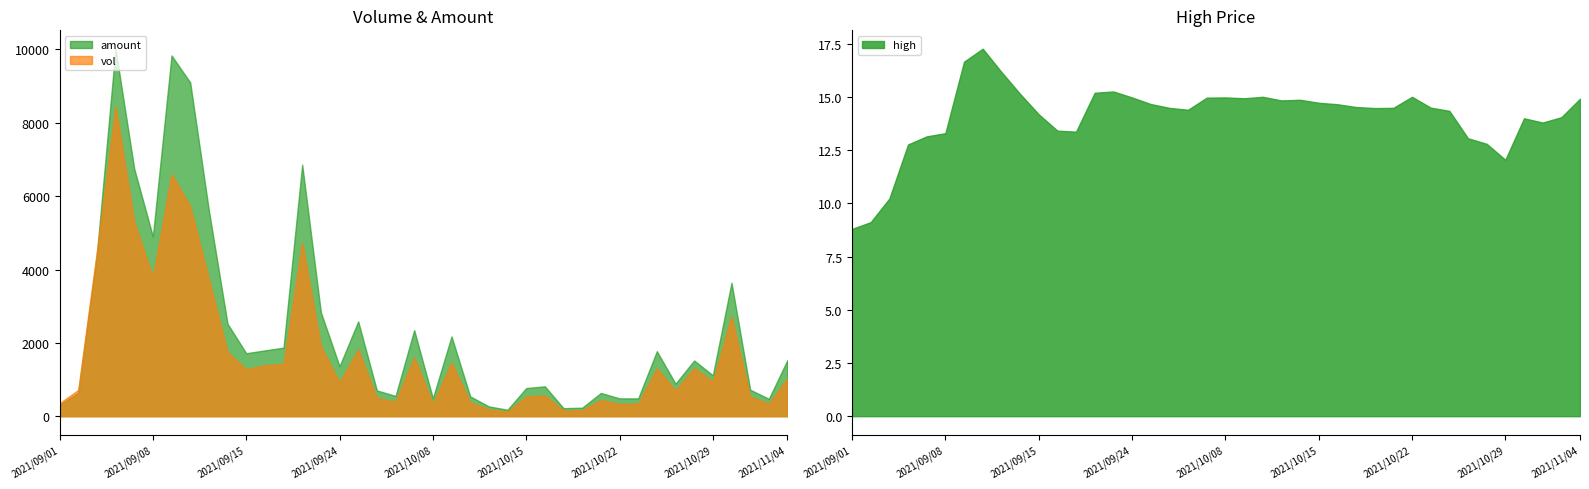

Where is amount nearest to the value 5098?

2021/09/08